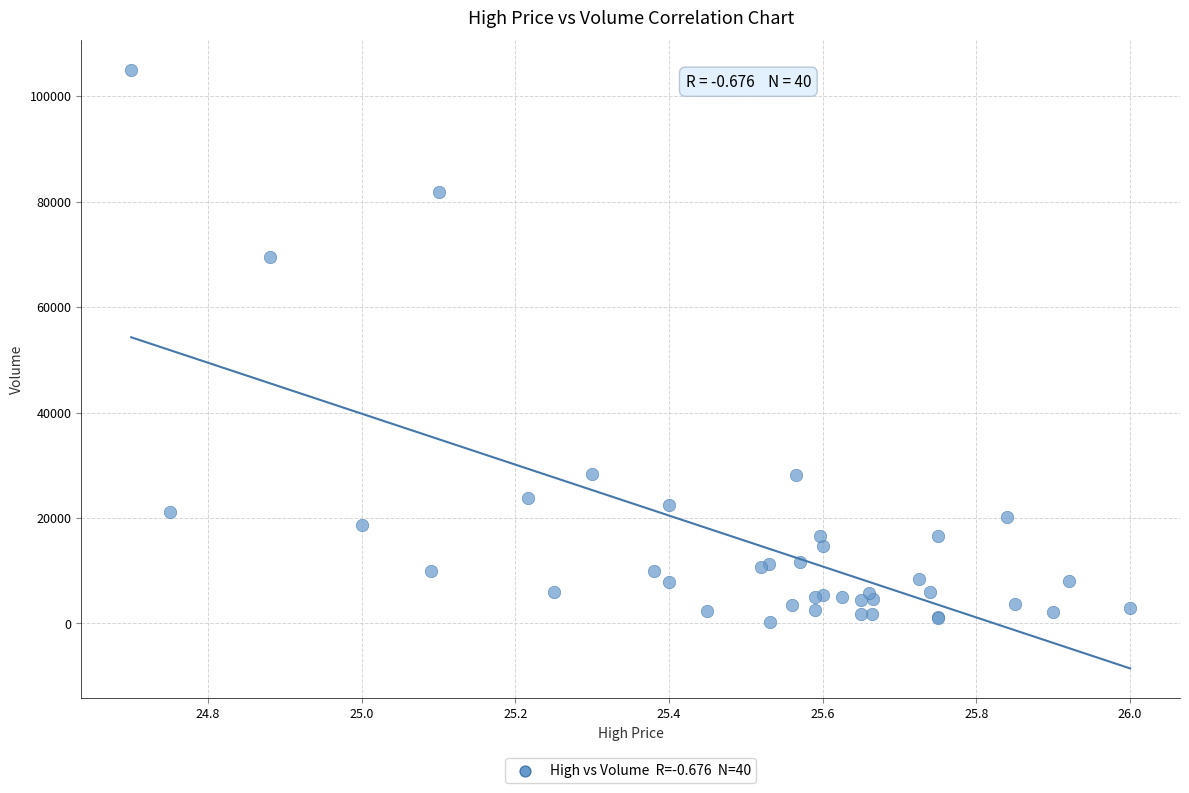

What Y value in the scatter plot is closest to 52600?

69400